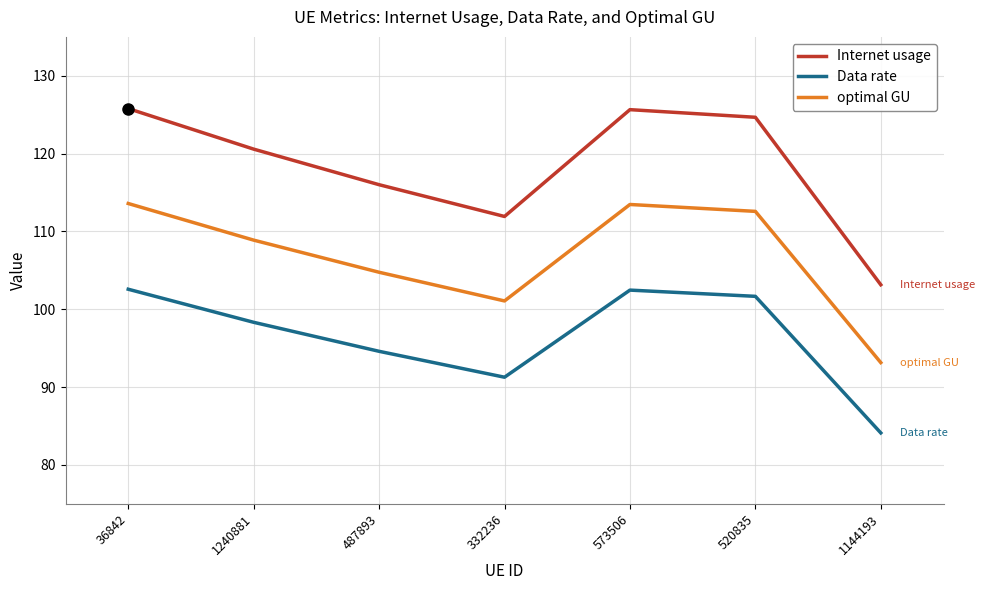

In Internet usage, how many points are higher than both neighbors (excluding endpoints)?

1